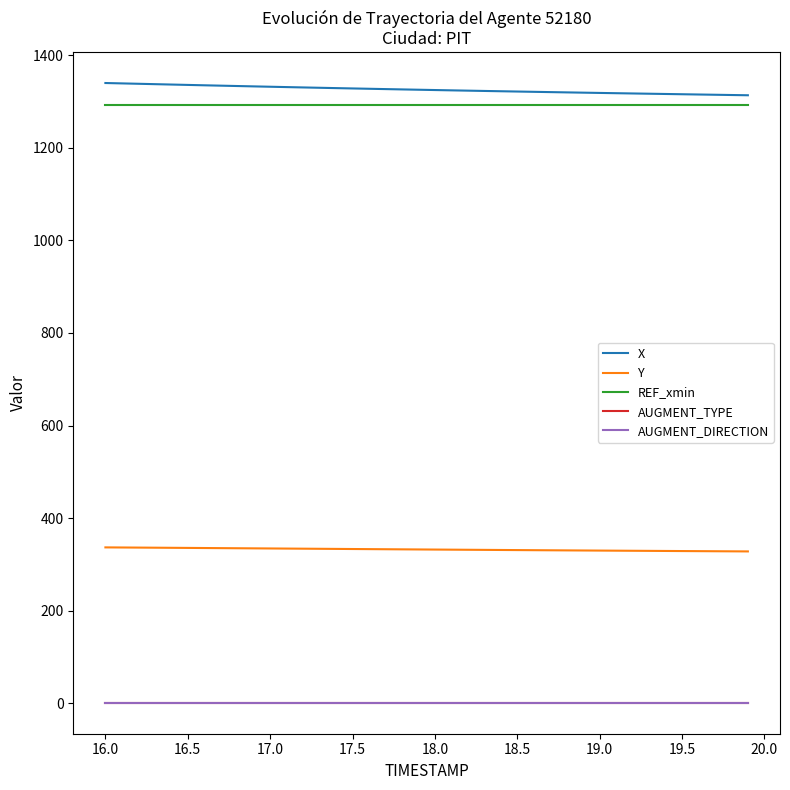

What is the minimum value for AUGMENT_TYPE?

1.0